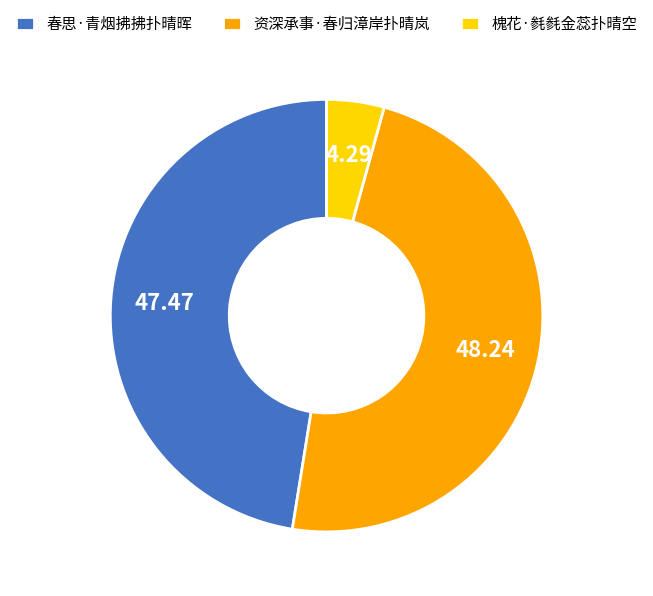

Which has a higher value, 春思·青烟拂拂扑晴晖 or 资深承事·春归漳岸扑晴岚?

资深承事·春归漳岸扑晴岚